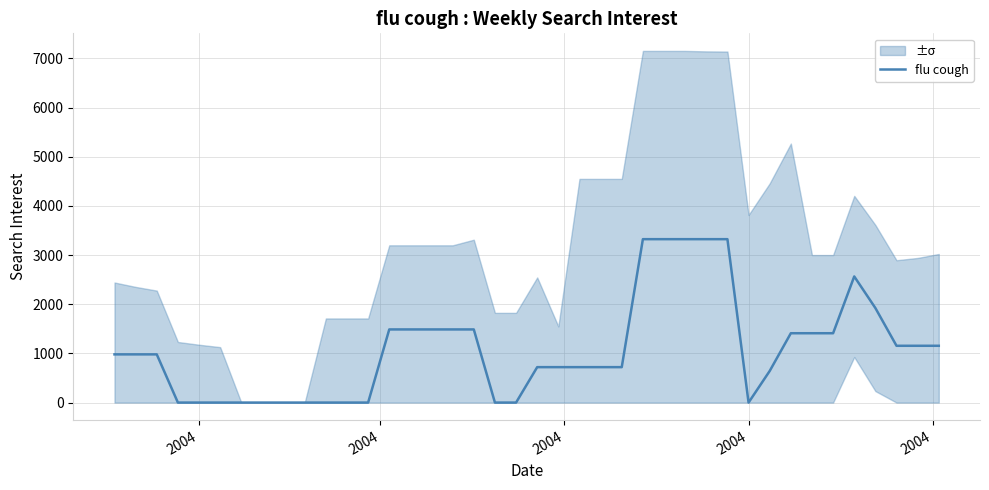

Is this an area chart (filled region under the line)?

No